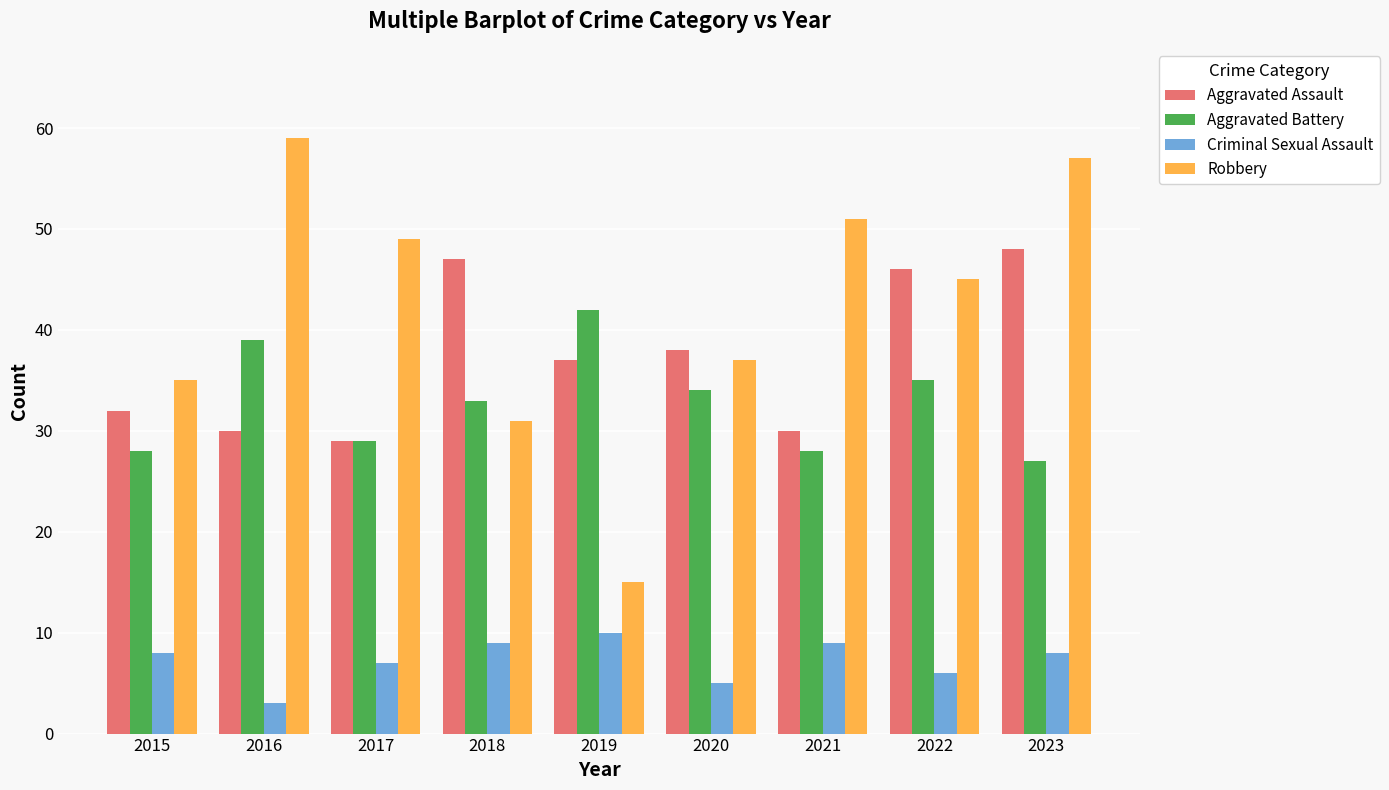

At which label is Robbery closest to 37?

2020